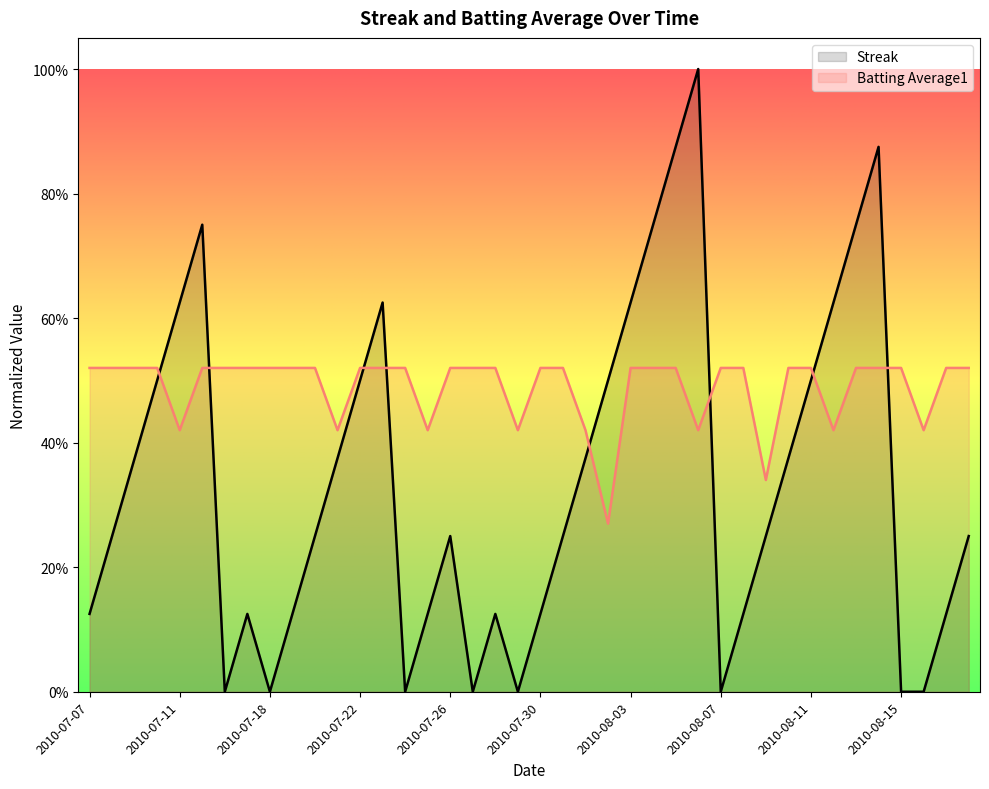

What is the label of the 17th point from the left?

2010-07-26